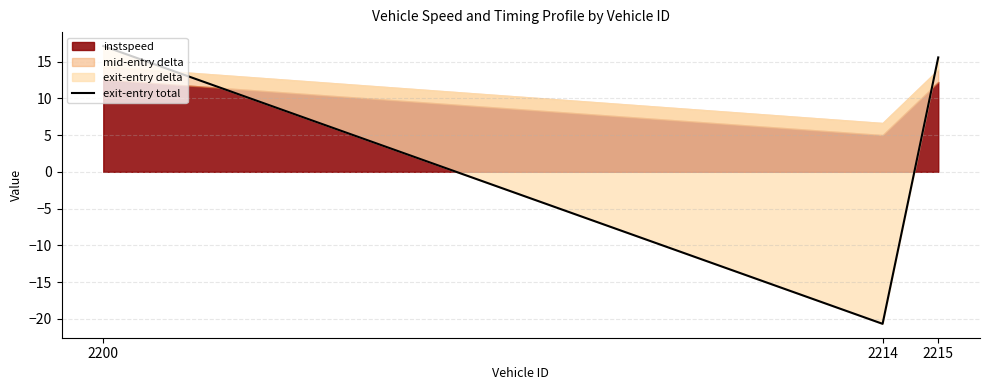

True or false: the data shows 23.9 at 2215.

False